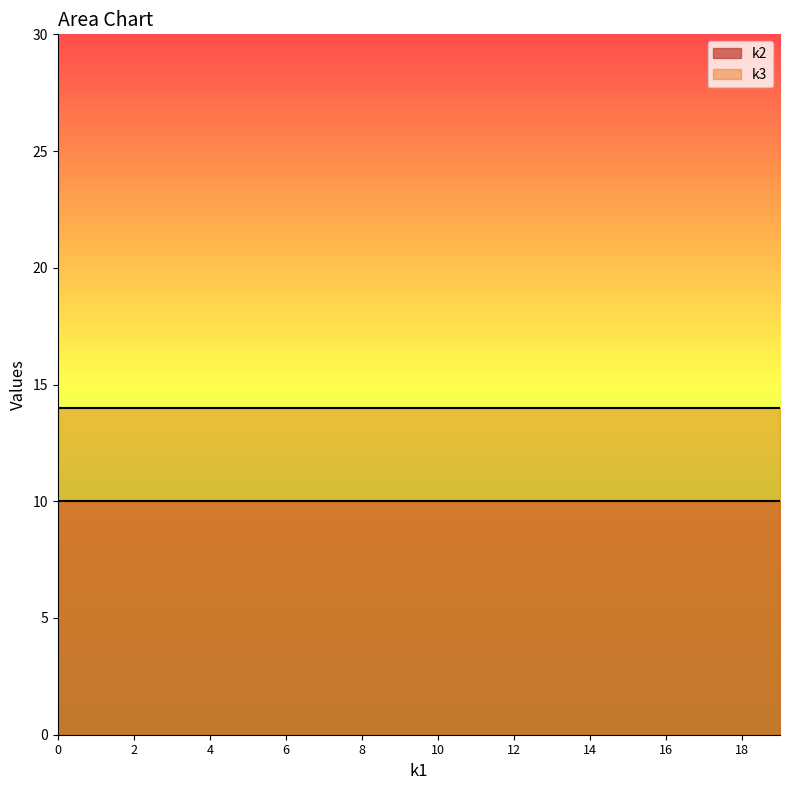

True or false: k2 and k3 cross at least once.

False